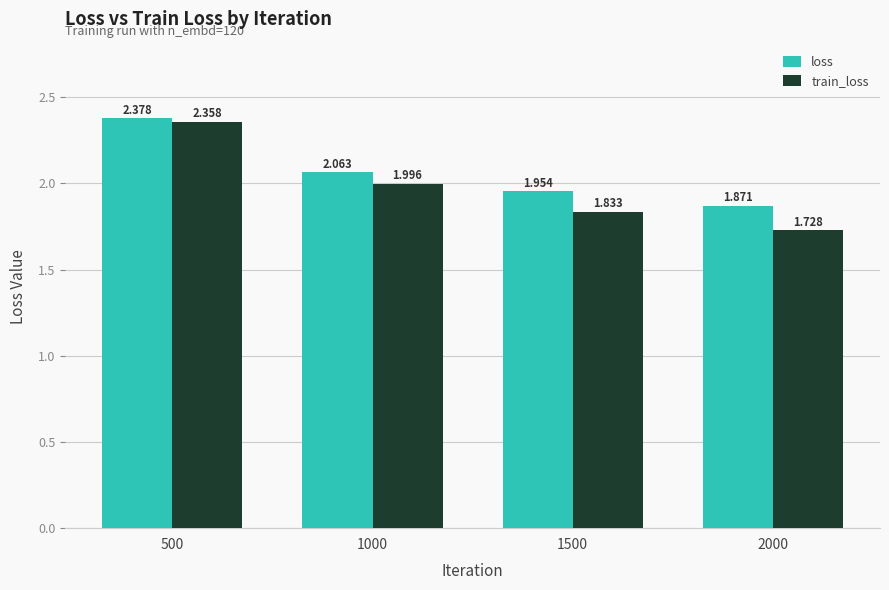

Rank the series at 1500 from highest to lowest value.

loss, train_loss